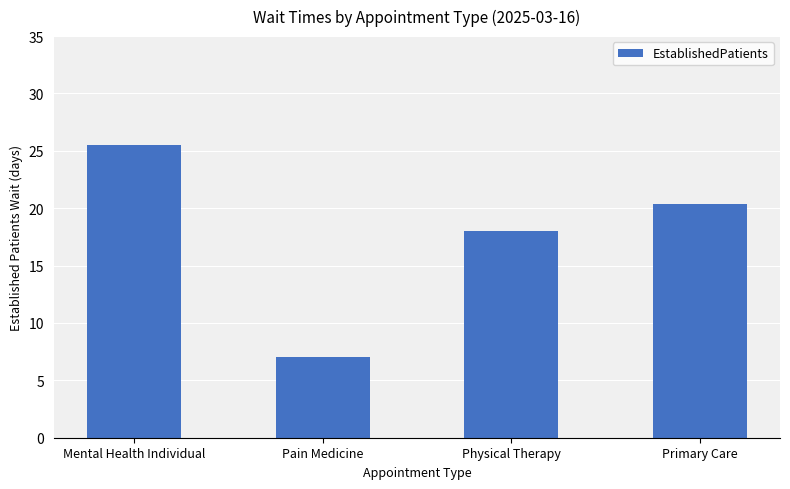

How many data points does each series have?

4